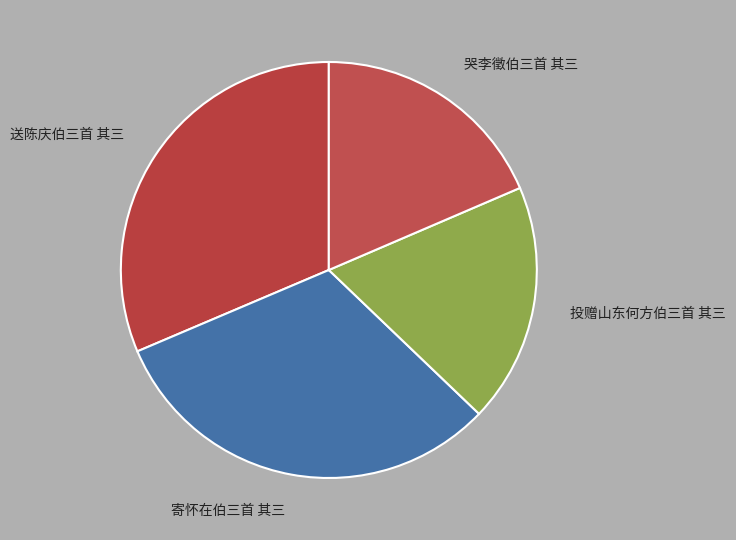

The 投赠山东何方伯三首 其三 slice represents 29% of the pie. True or false?

False